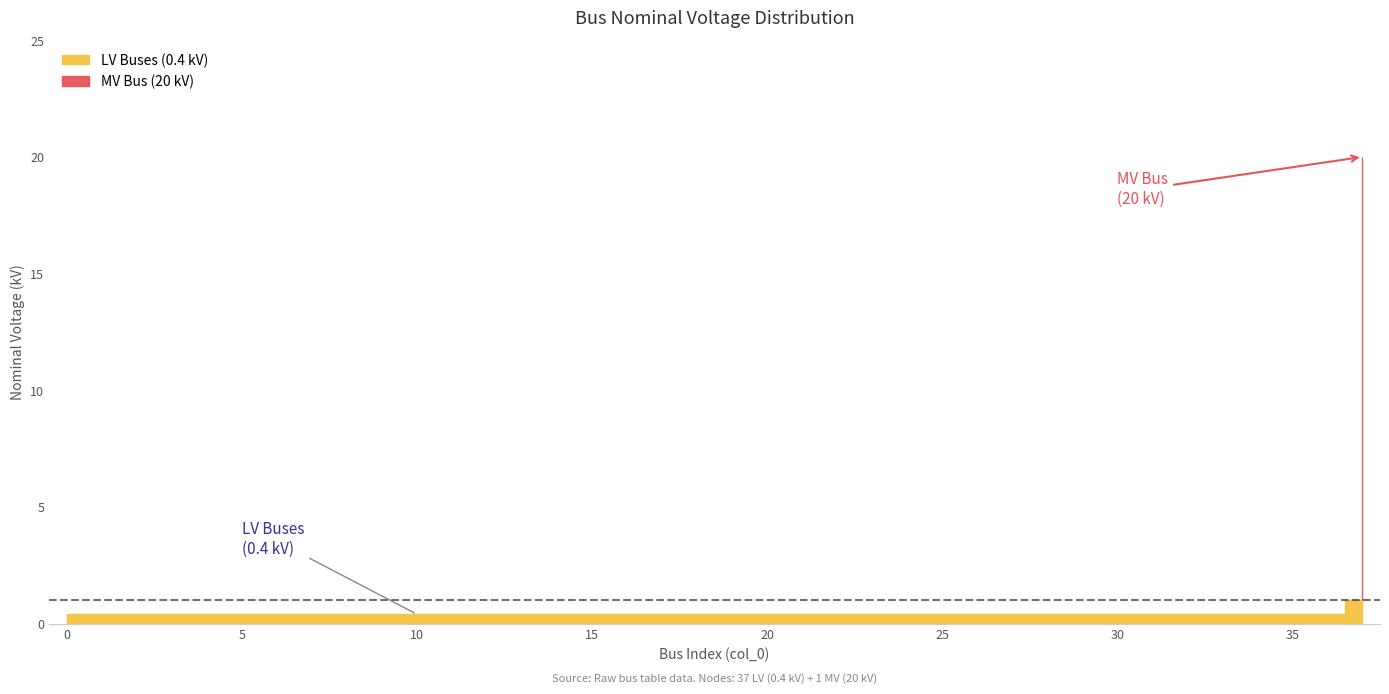

What is the value of the 38th point from the left?

20.0